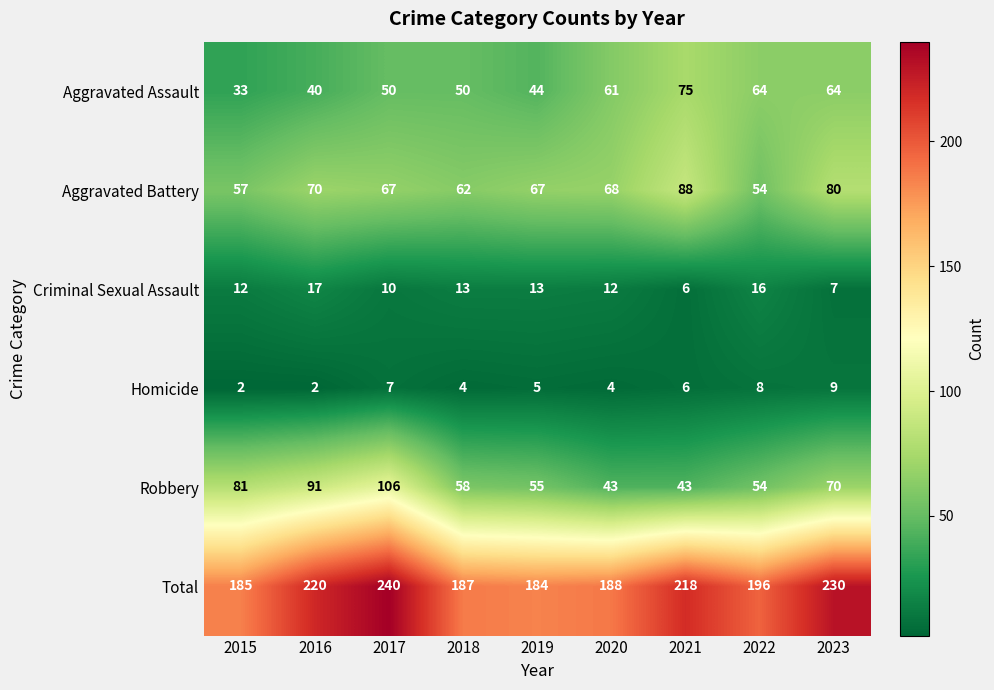

Count the number of categories in the chart.

9